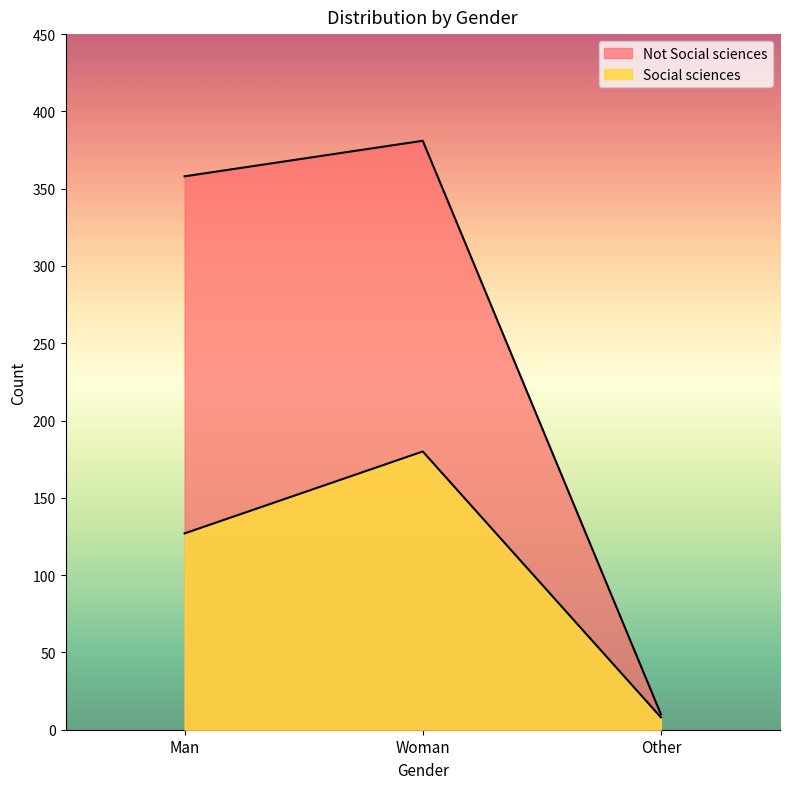

The Not Social sciences series shows 10 at Other. True or false?

True